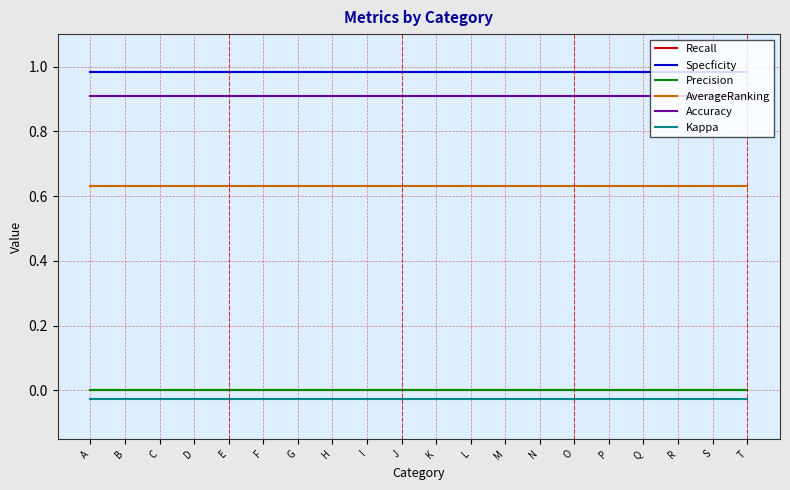

Does the chart display data point markers on the line(s)?

No